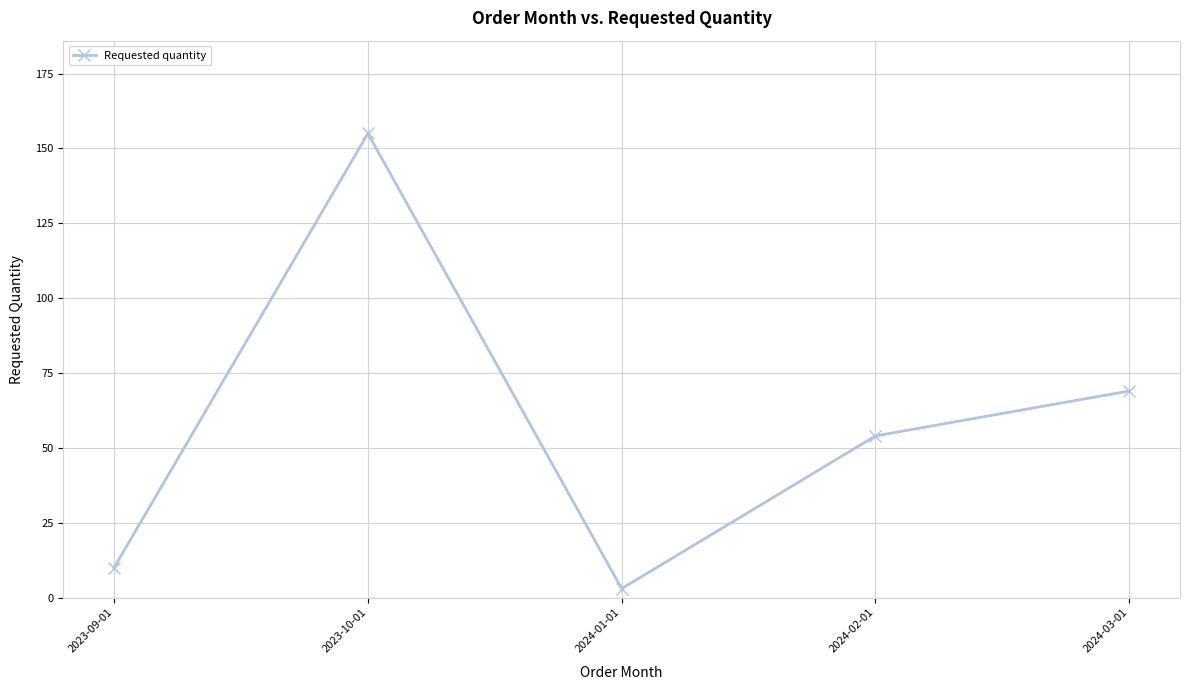

Rank the categories by value from highest to lowest.

2023-10-01, 2024-03-01, 2024-02-01, 2023-09-01, 2024-01-01